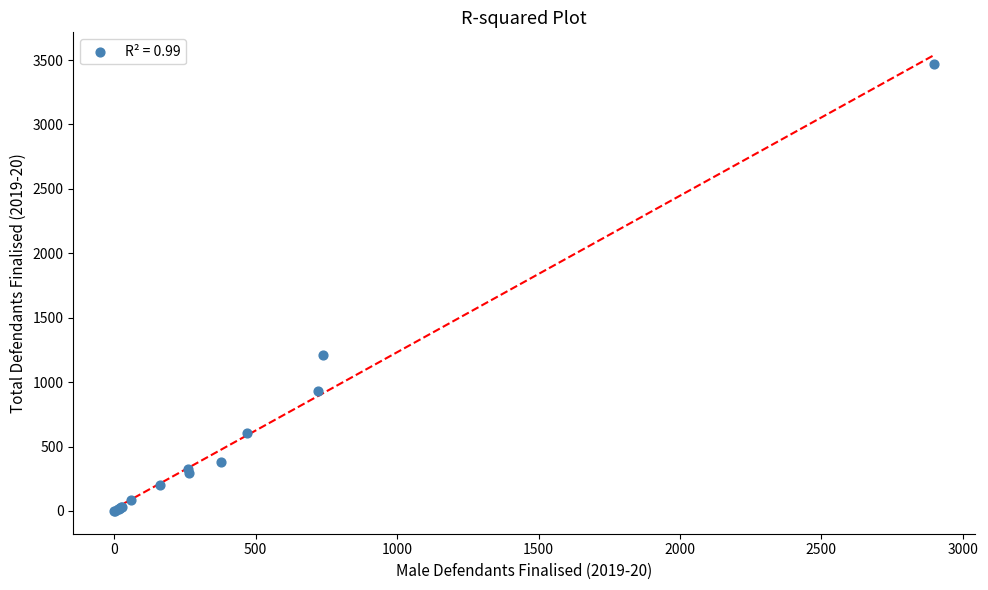

What Y value in the scatter plot is closest to 1733?

1214